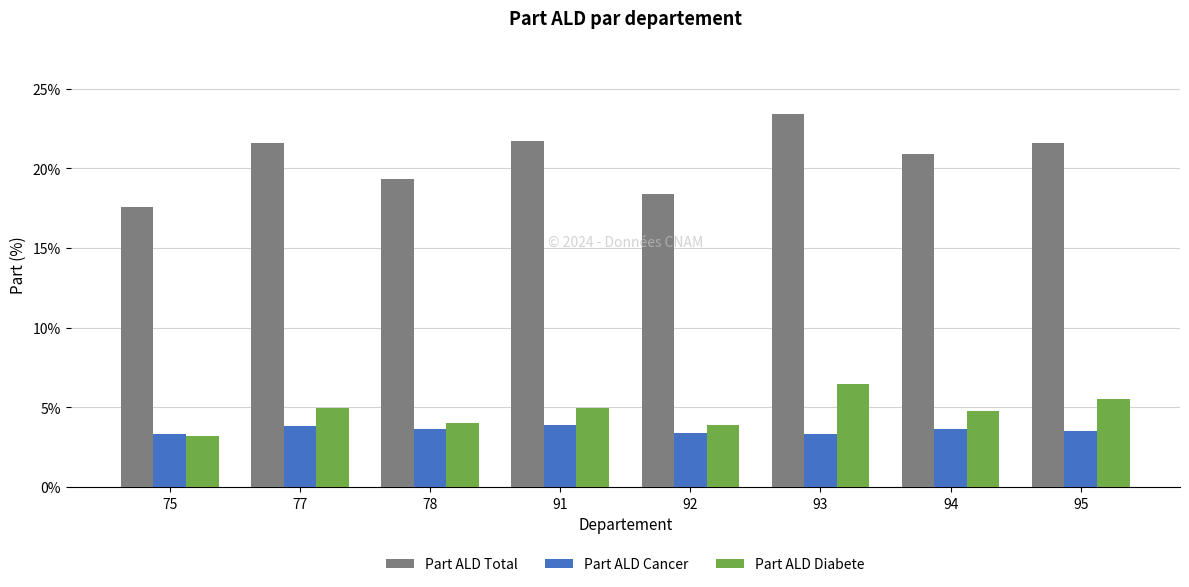

Rank the series by their maximum value, from highest to lowest.

Part ALD Total, Part ALD Diabete, Part ALD Cancer